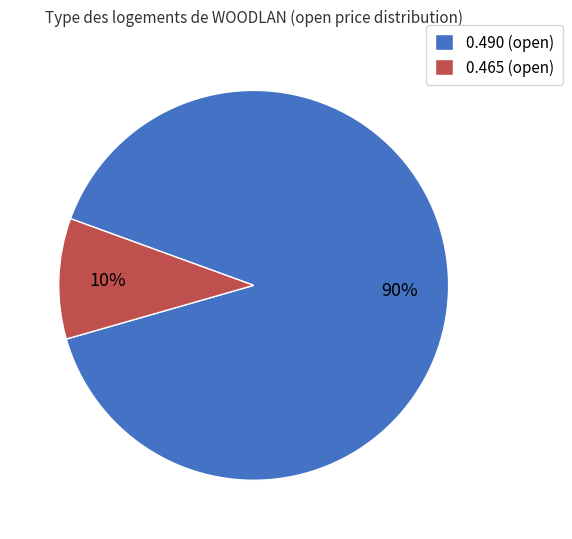

Does any single category account for the majority?

Yes